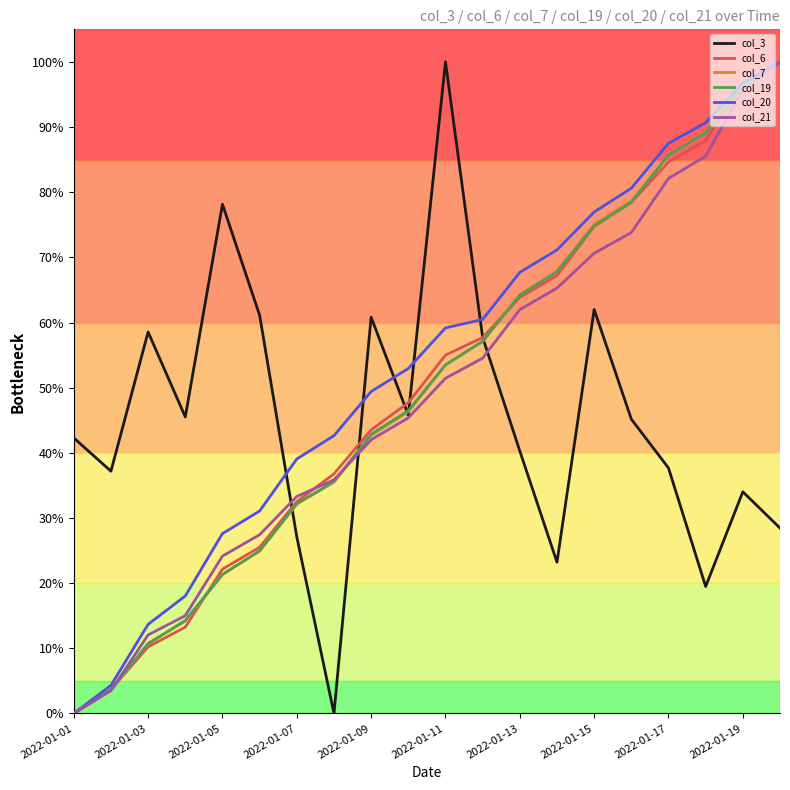

Which series has the largest total across all categories?

col_20